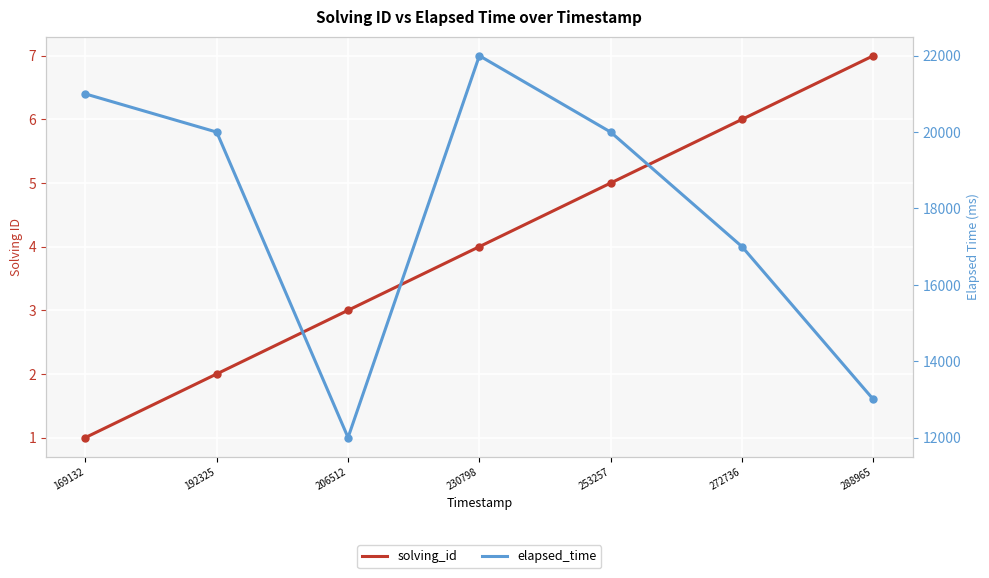

What is the maximum value shown in the chart?

22000